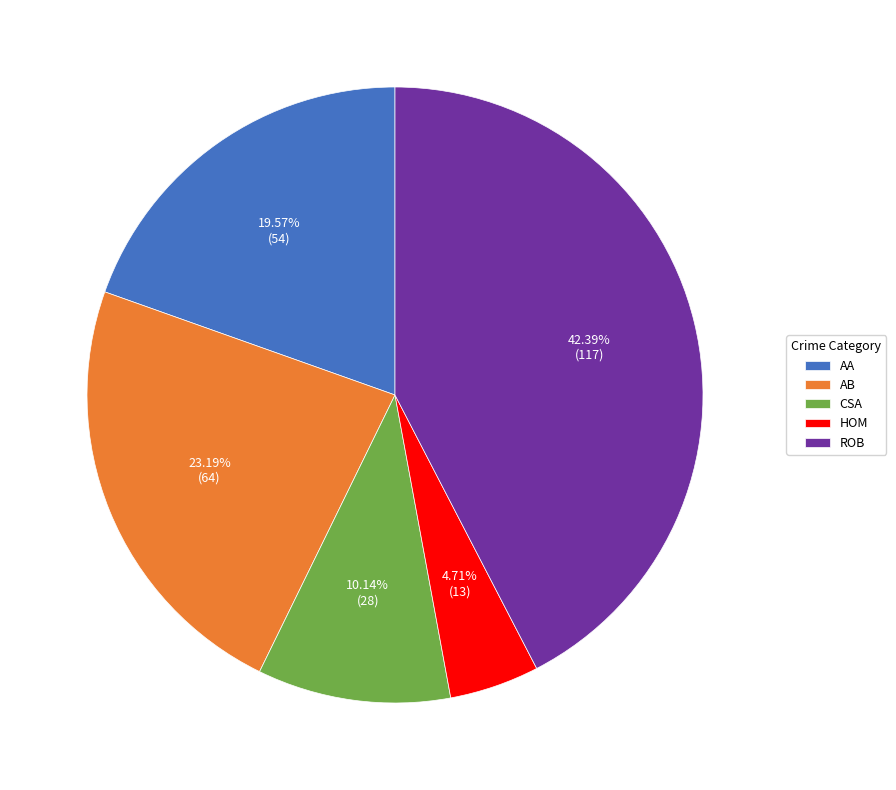

Which slice is the smallest?

HOM